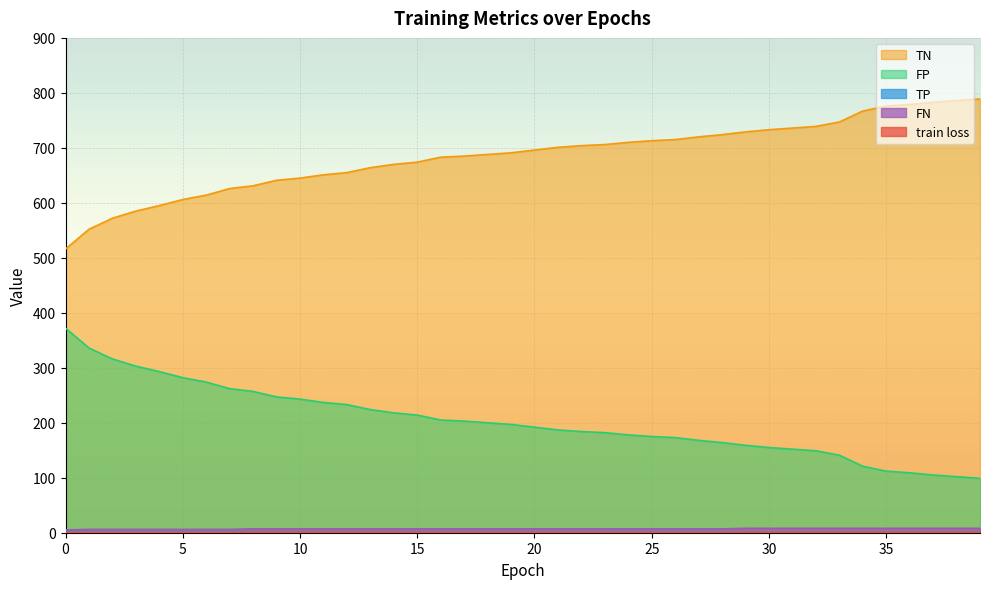

True or false: FN and FP cross at least once.

False